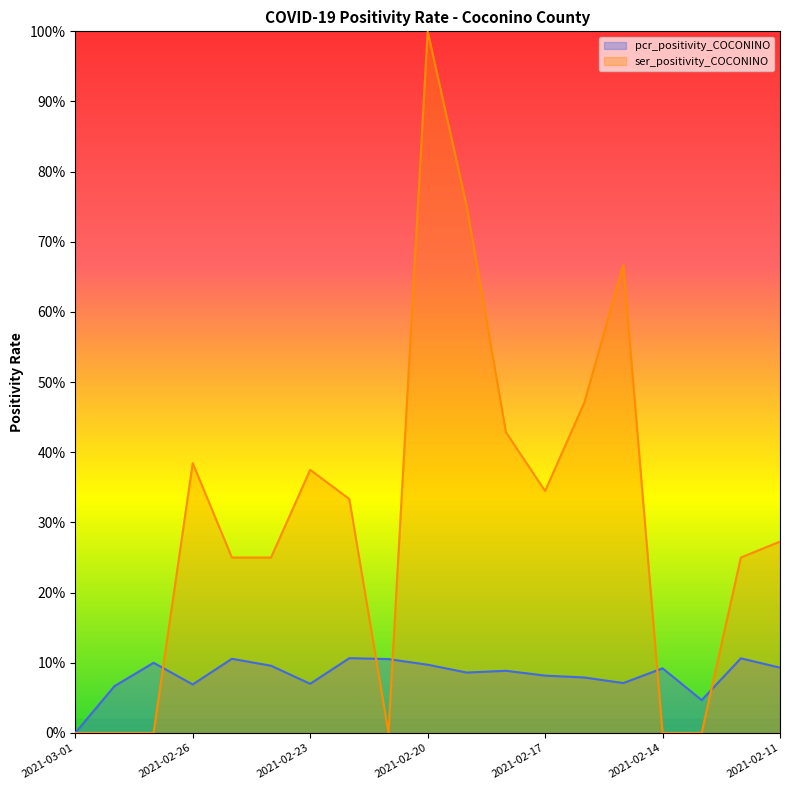

What is the label of the 14th point from the right?

2021-02-24